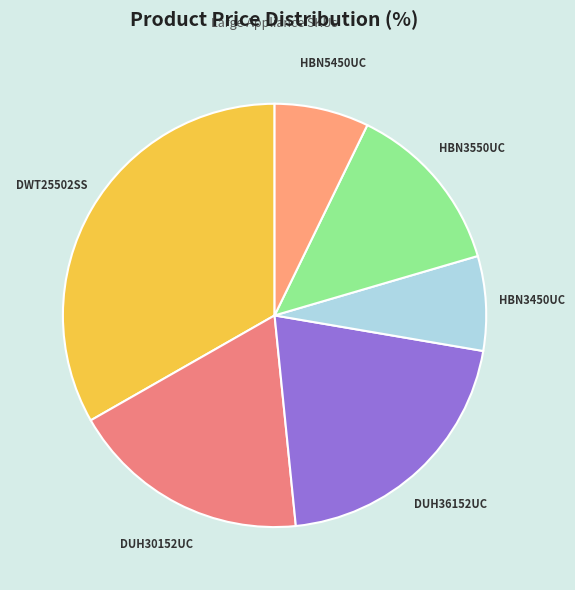

Count the number of slices in the pie.

6